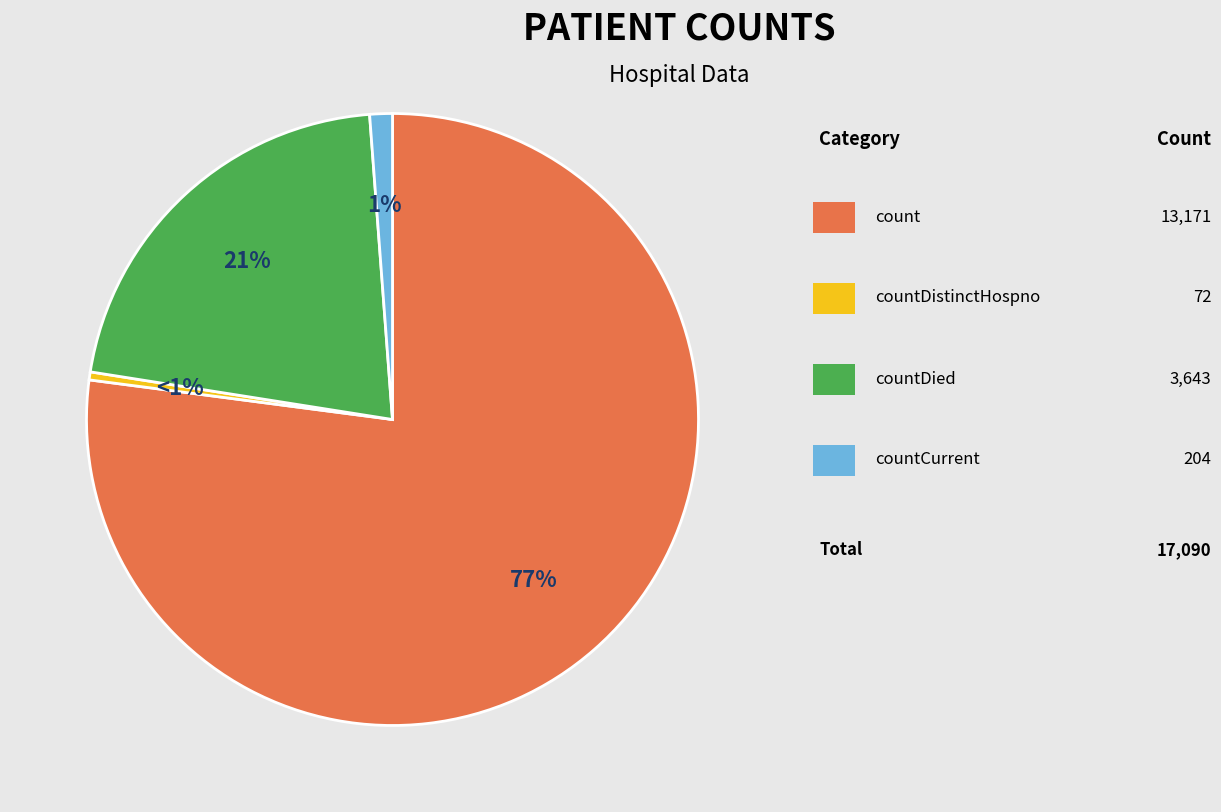

Count the number of slices in the pie.

5